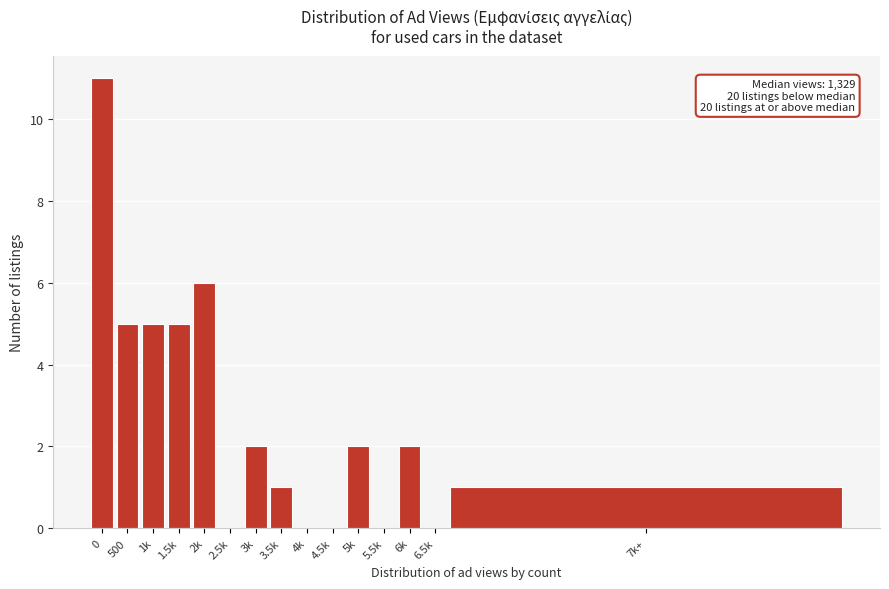

Reading right to left, extract all data points from this chart.

7k+=1	6.5k=0	6k=2	5.5k=0	5k=2	4.5k=0	4k=0	3.5k=1	3k=2	2.5k=0	2k=6	1.5k=5	1k=5	500=5	0=11